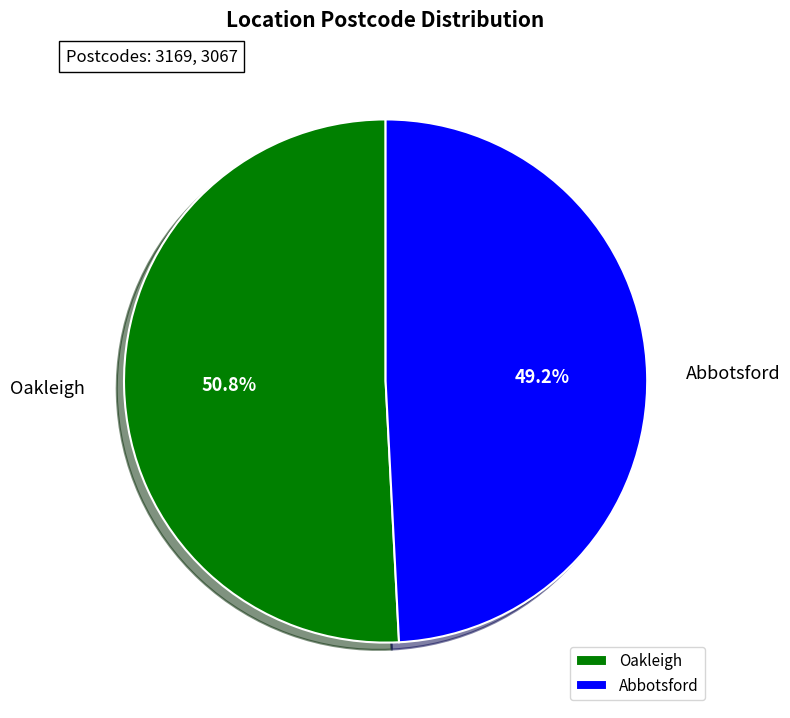

Between Oakleigh and Abbotsford, which is larger?

Oakleigh